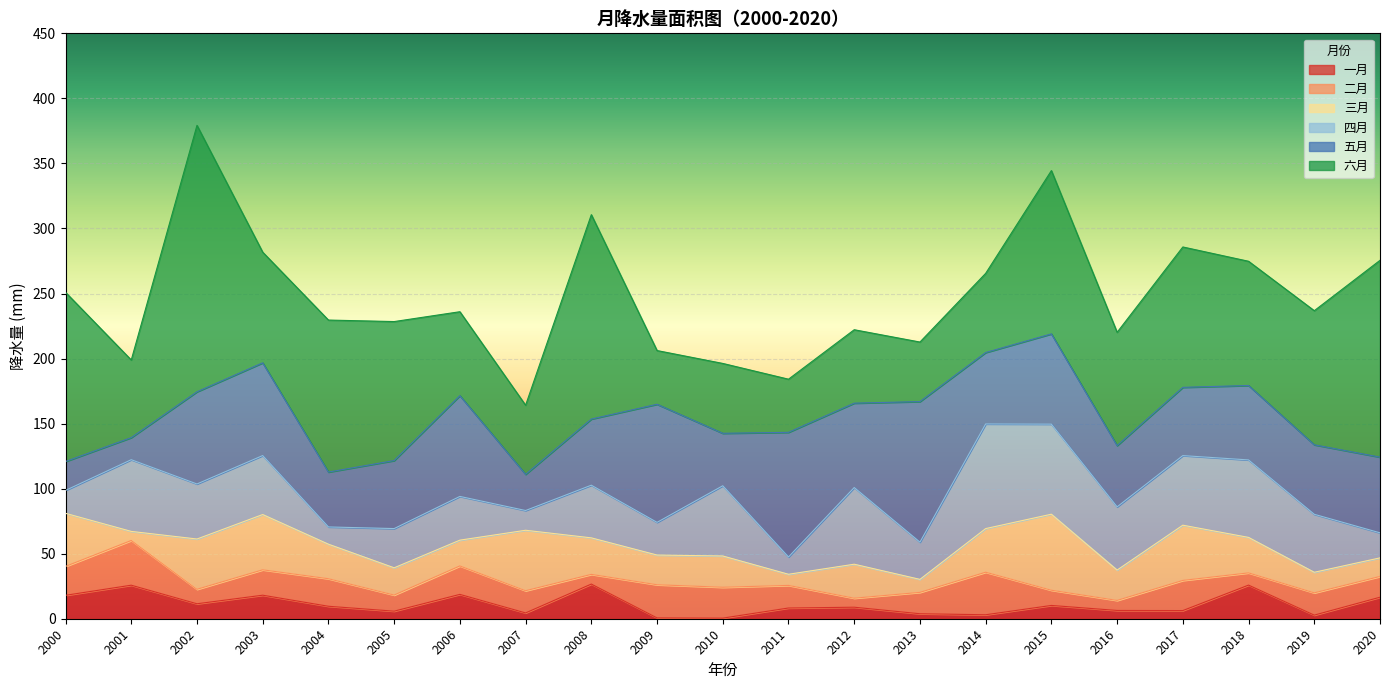

Reading left to right, what are all the values shown in this chart?

一月: 18.0	25.8	11.5	18.1	9.6	5.8	18.7	4.5	26.6	0.6	0.5	8.2	8.9	3.8	3.1	10.2	6.4	6.3	25.8	2.8	16.5
二月: 22.2	34.4	11.1	19.5	21.2	12.4	21.9	17.1	7.4	25.5	23.7	17.4	6.9	16.4	32.7	11.7	7.7	23.2	9.4	17.1	16.0
三月: 40.8	7.0	38.7	42.5	26.6	21.0	19.8	46.5	28.1	22.8	24.0	8.6	26.1	10.0	33.5	58.5	23.3	42.4	27.3	15.8	14.3
四月: 17.6	55.1	42.3	45.3	13.3	30.1	33.6	15.2	40.5	25.1	54.0	13.3	58.9	28.6	80.4	69.2	48.6	53.5	59.6	44.6	19.2
五月: 22.2	17.0	70.9	71.3	42.2	52.3	77.5	27.8	50.8	90.8	40.3	95.8	64.9	108.1	54.9	69.4	47.1	52.5	57.2	53.4	58.2
六月: 130.0	59.7	204.8	85.0	116.9	106.9	64.5	53.1	157.1	41.3	53.7	40.8	56.4	45.8	60.9	125.5	87.1	107.9	95.5	103.1	151.3